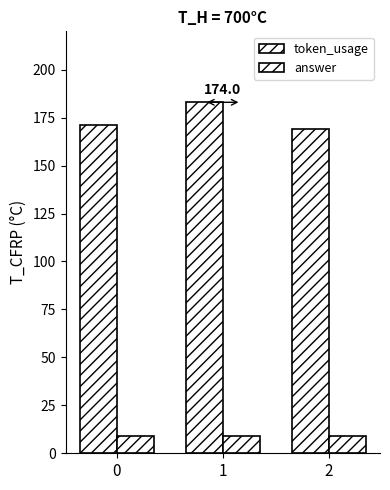

At 1, list the series in order from smallest to largest.

answer, token_usage